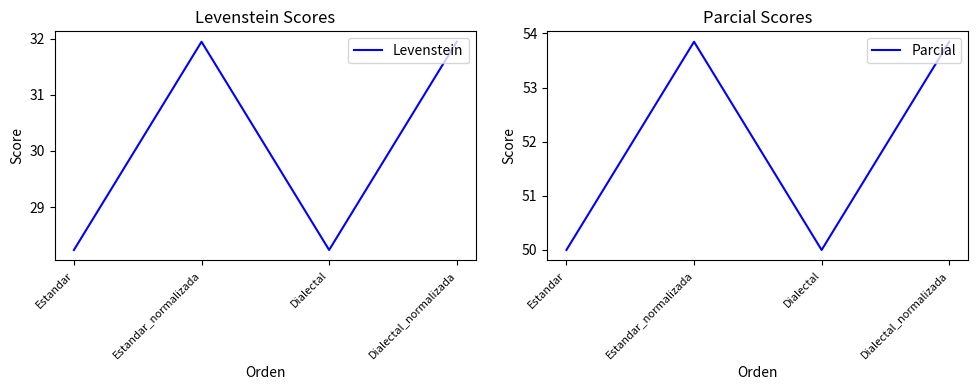

Reading right to left, what are all the values shown in this chart?

Levenstein: Dialectal_normalizada=31.9	Dialectal=28.2	Estandar_normalizada=31.9	Estandar=28.2
Parcial: Dialectal_normalizada=53.8	Dialectal=50.0	Estandar_normalizada=53.8	Estandar=50.0